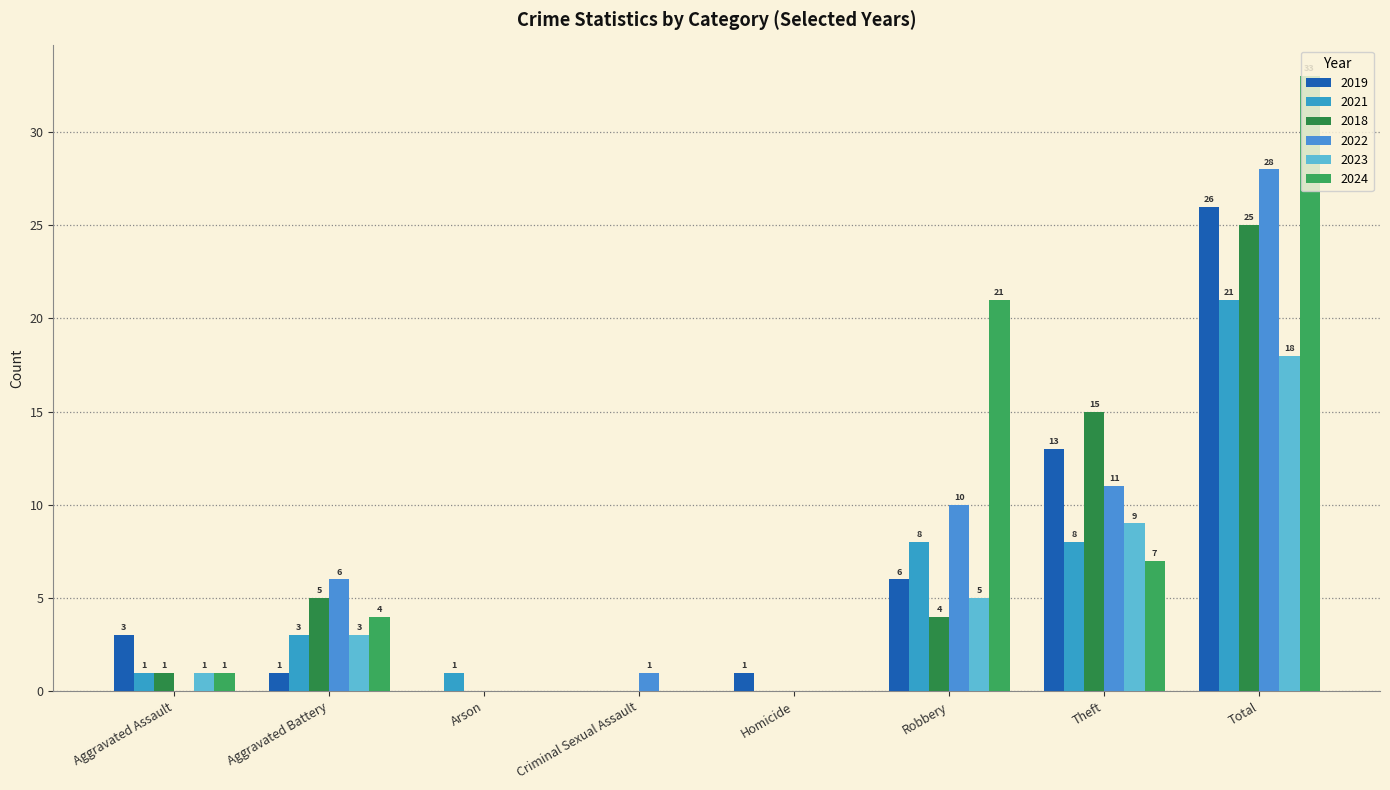

How many series are shown in this chart?

6